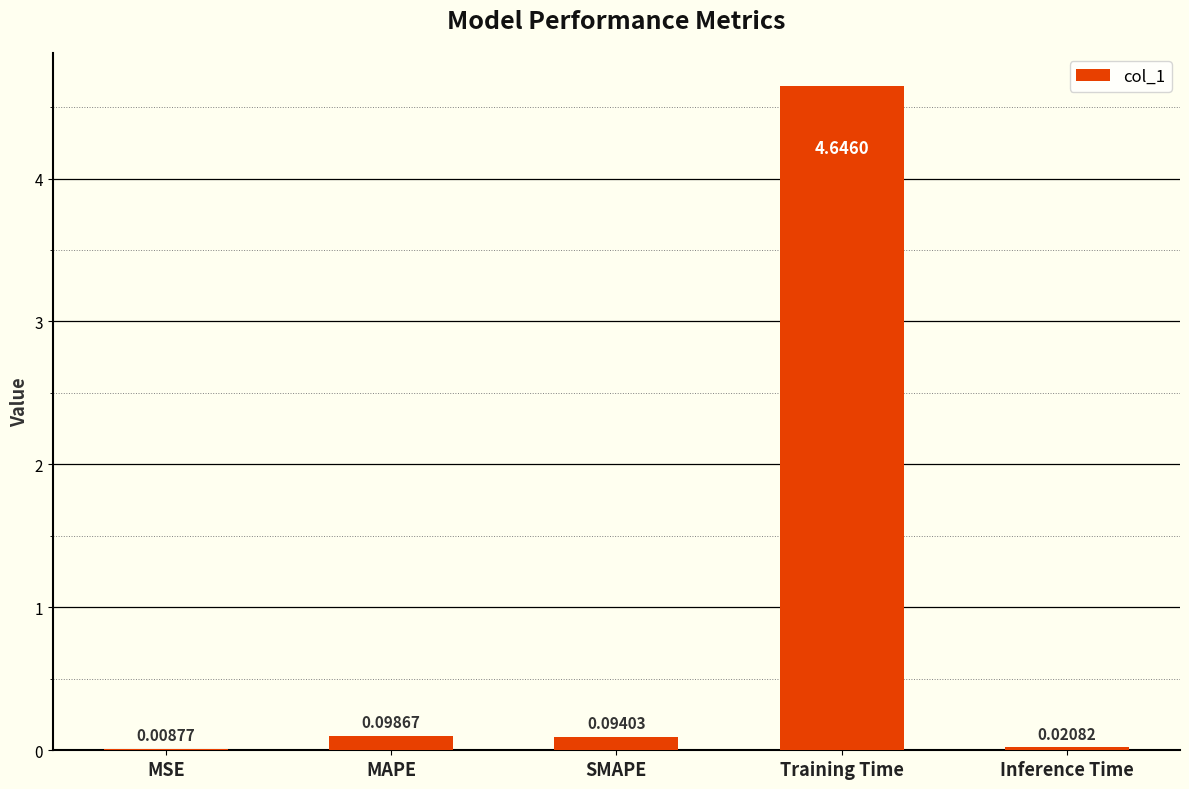

What is the sum of the values at Inference Time and Training Time?

4.7